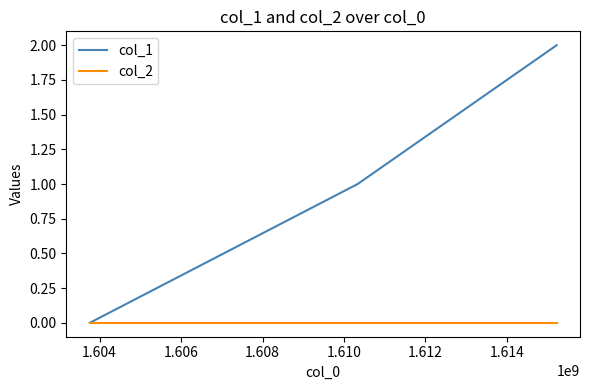

Which series has the largest total across all categories?

col_1